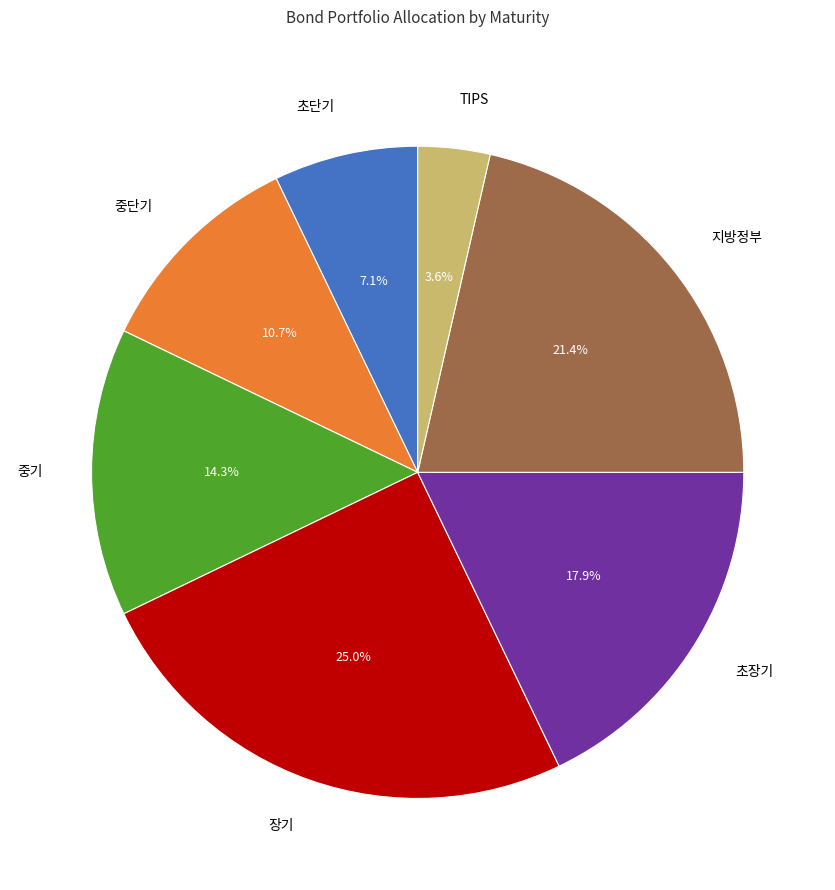

Is there any slice that represents more than half of the pie?

No